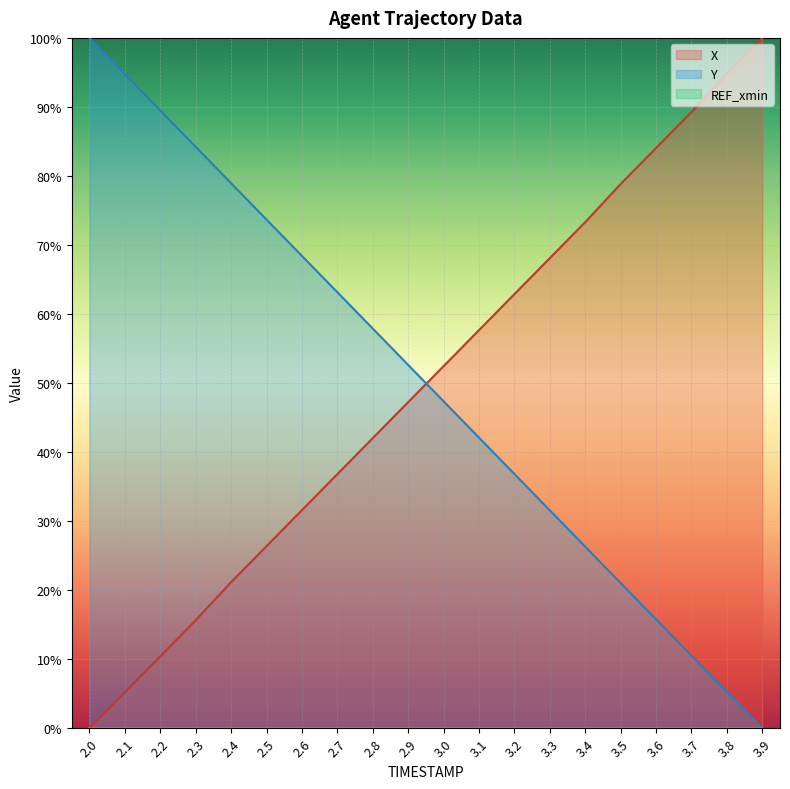

The value of Y at 2.6 is 23.9. True or false?

False